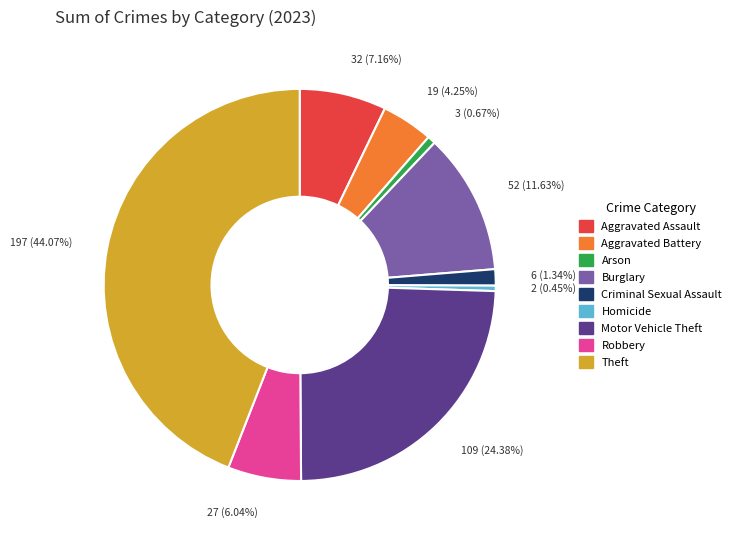

Which slice is the largest?

Theft